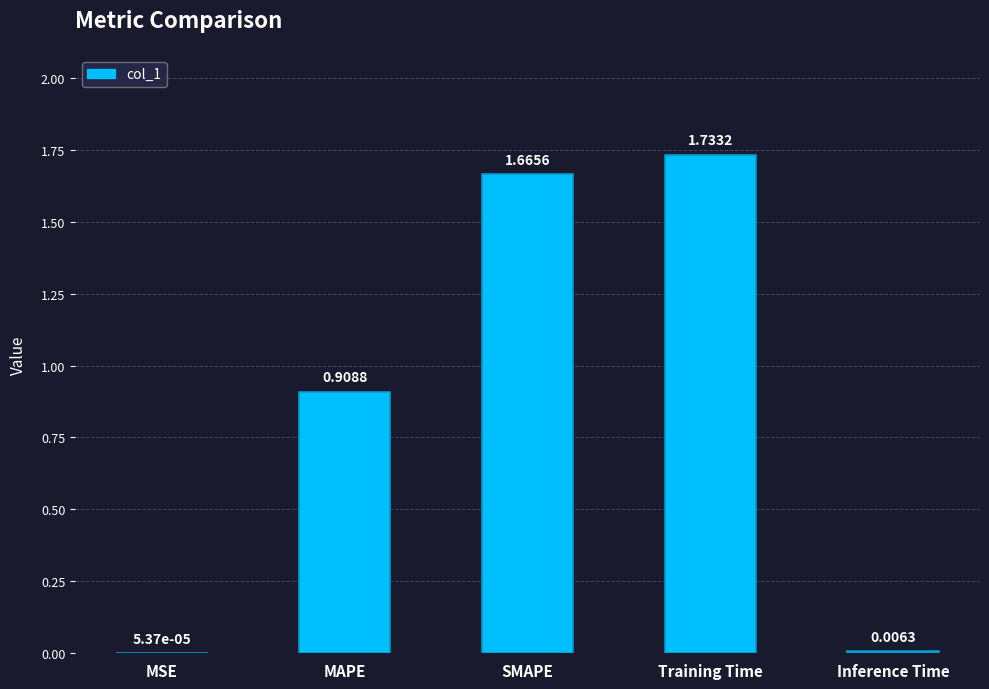

Approximately how many times larger is the value at SMAPE compared to Training Time?

1.0